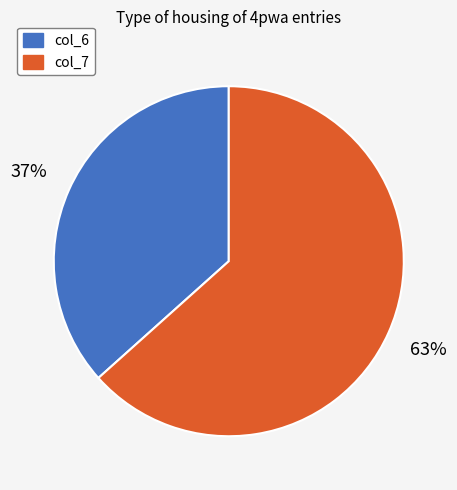

To the nearest percent, what is the average slice percentage?

50%